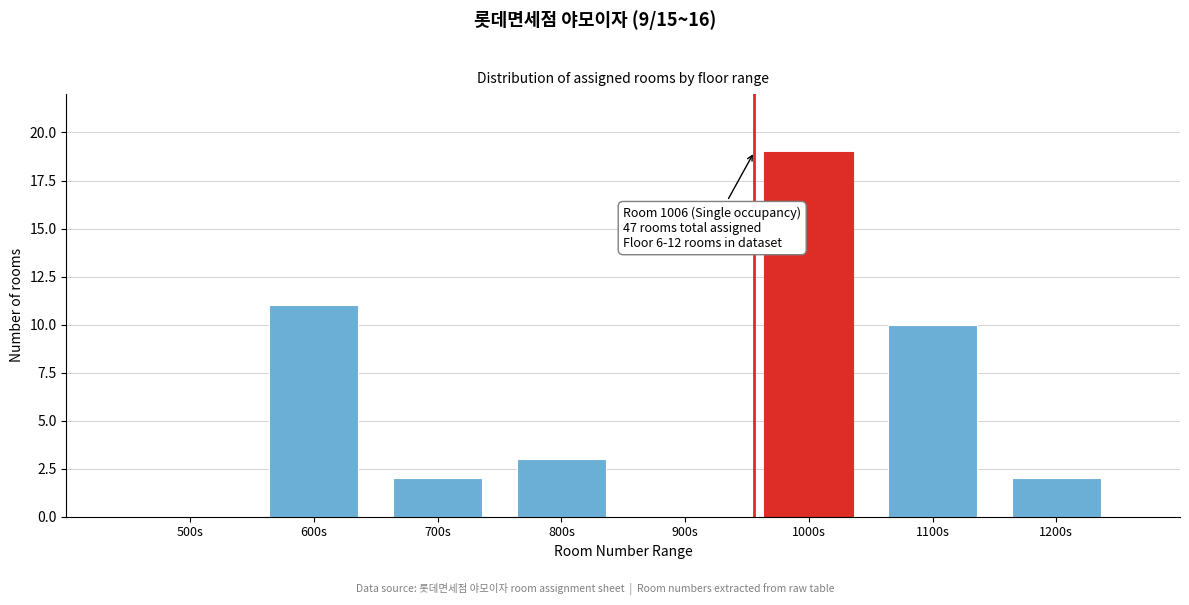

Reading left to right, what are all the values shown in this chart?

500s=0	600s=11	700s=2	800s=3	900s=0	1000s=19	1100s=10	1200s=2